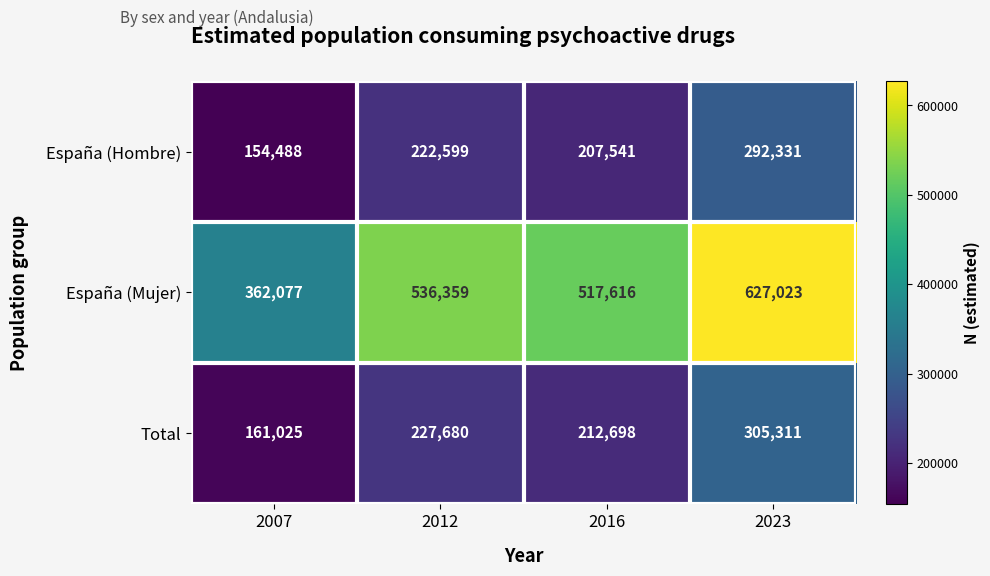

Which series changed the most between 2012 and 2023?

España (Mujer)